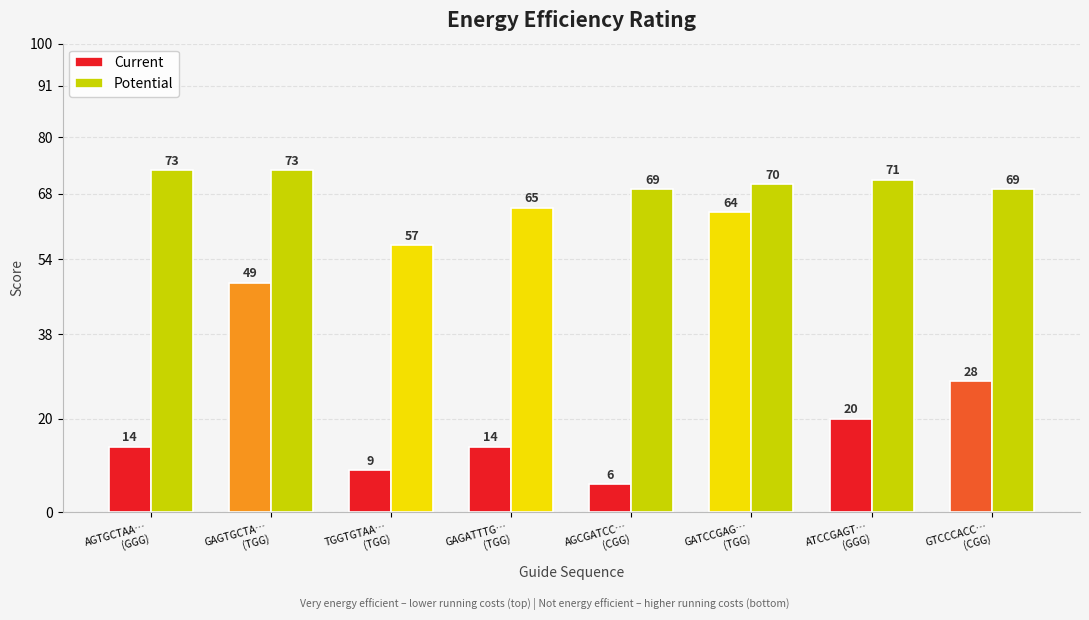

How many bars are there in each group?

2